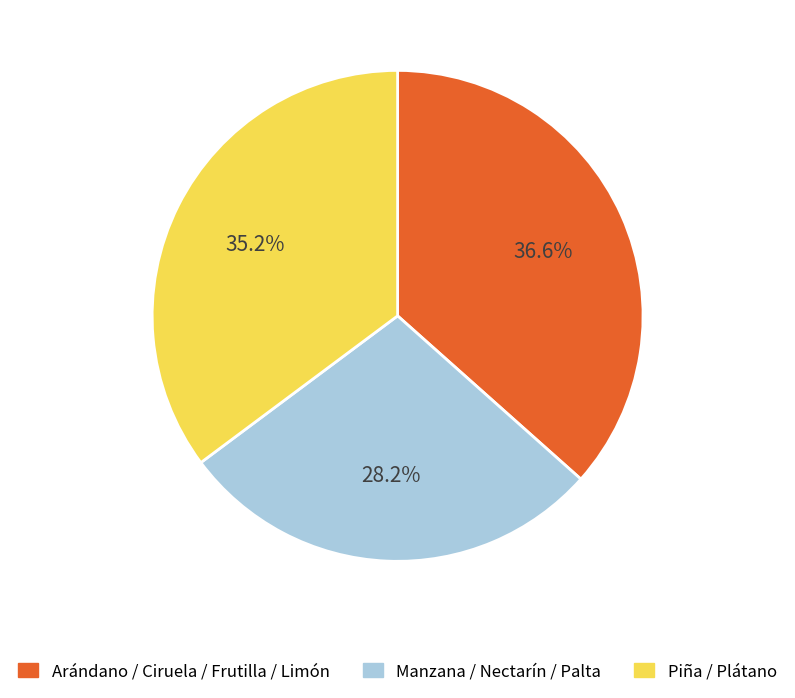

Does any single category account for the majority?

No